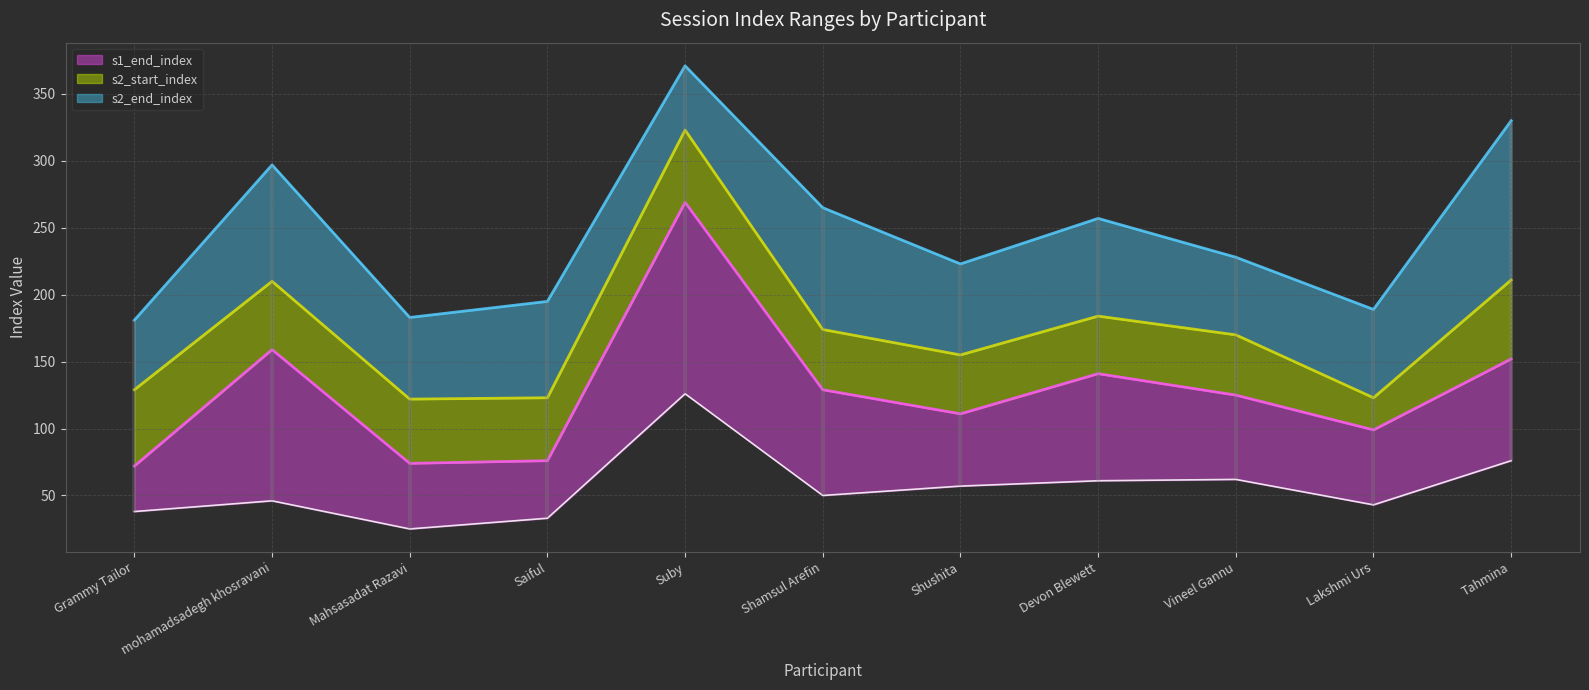

What is the maximum value for s2_start_index?

323